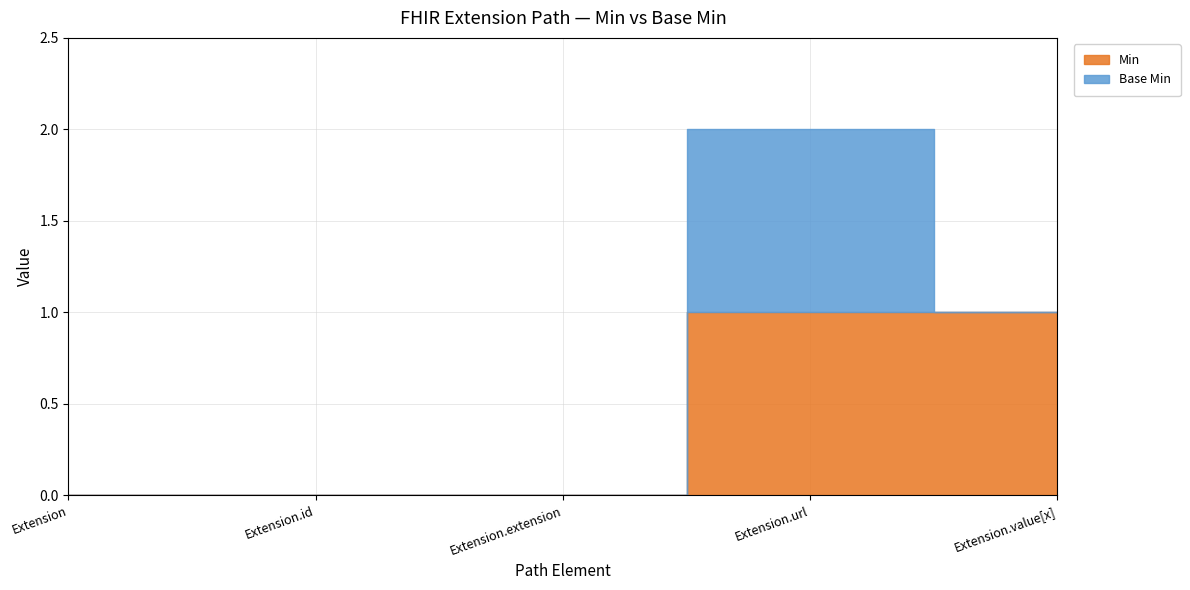

What is the difference between the maximum and minimum values in the Min series?

1